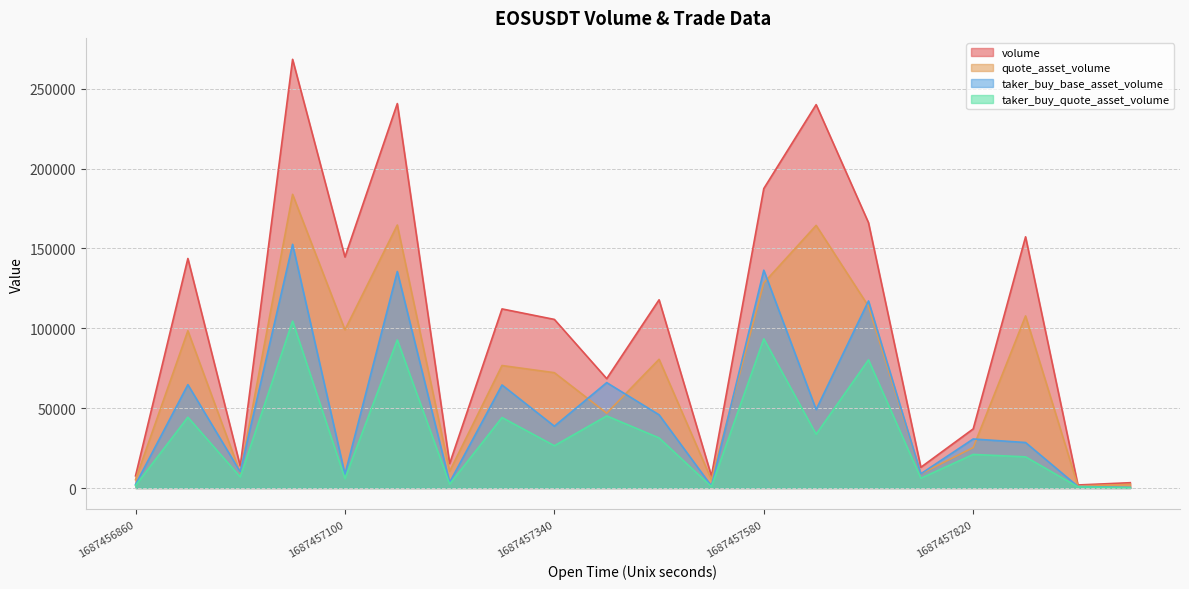

Is it true that volume equals 186586.1 at 1687457460000?

False